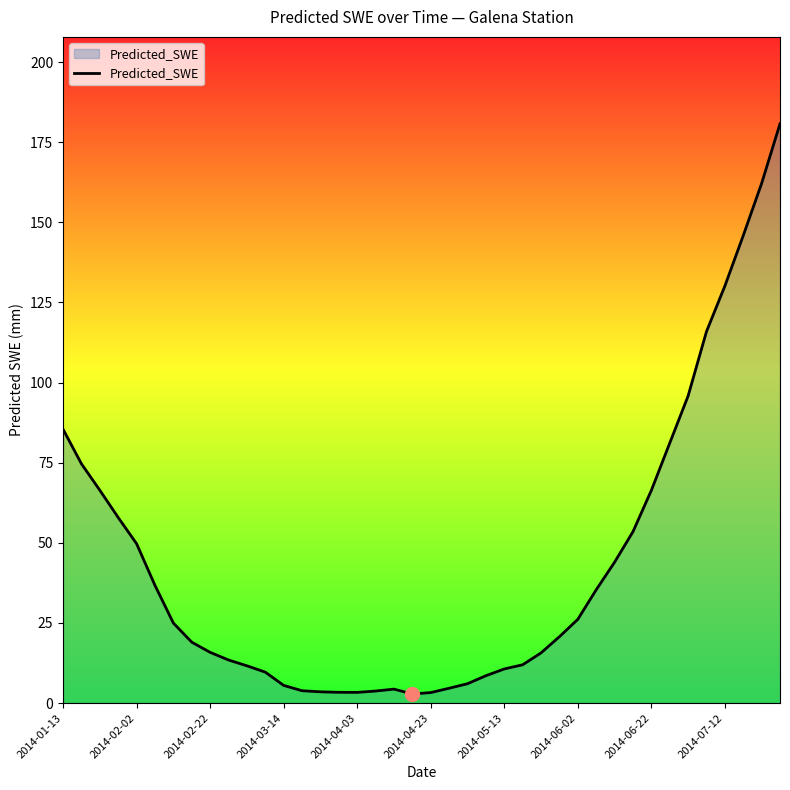

What is the difference between the maximum and minimum values?

177.9